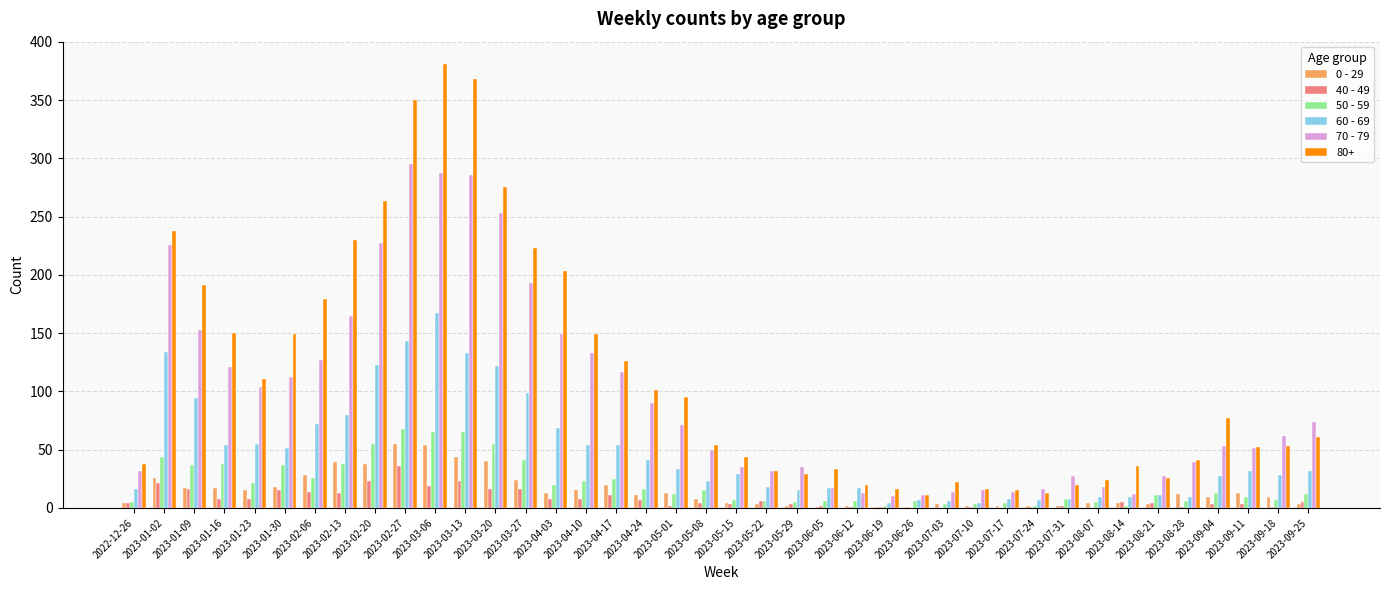

Is it true that 60 - 69 equals 72 at 2023-02-27?

False